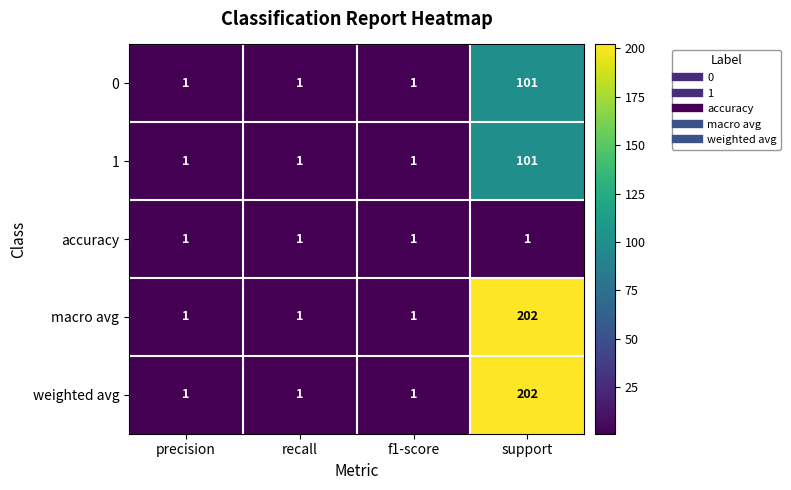

At which label does 1 reach its peak?

support